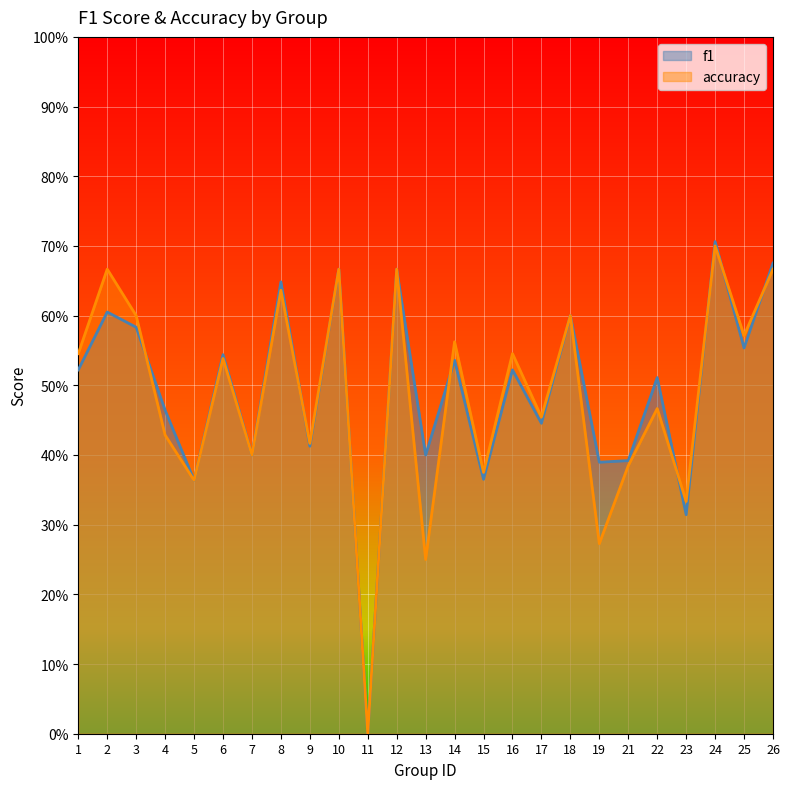

What are all the series names shown in the legend?

f1, accuracy